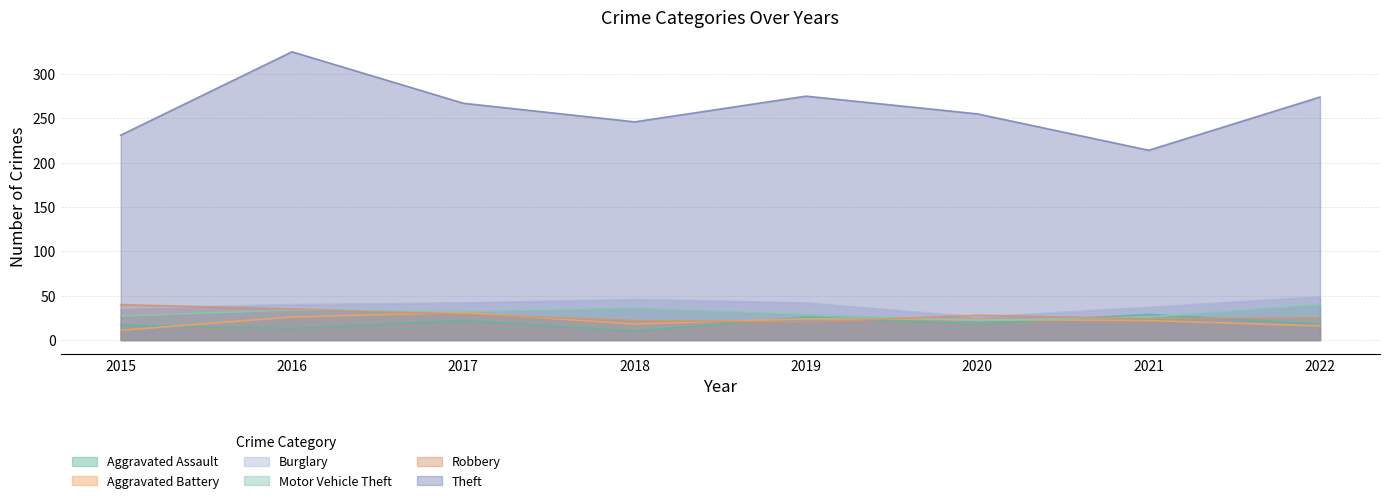

At how many categories does at least one series exceed 290?

1